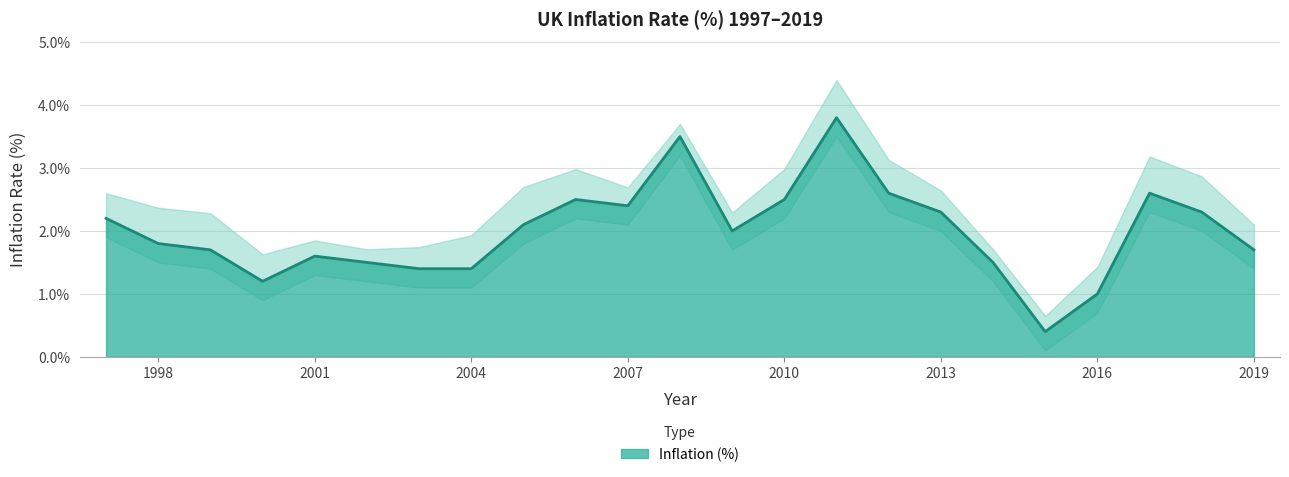

At which category does the chart reach its peak across all series?

2011